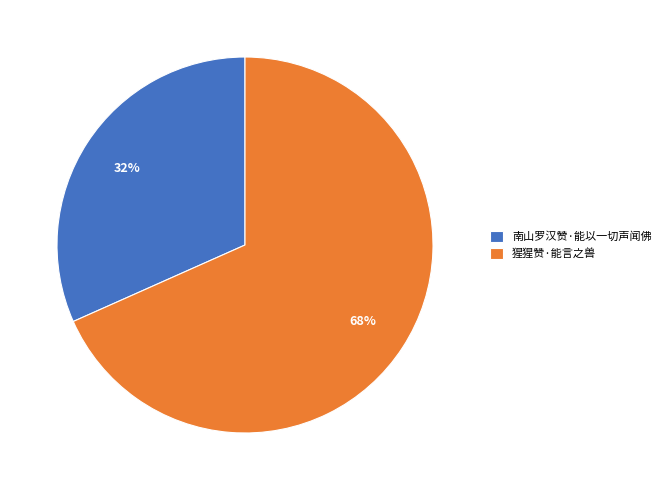

To the nearest percent, what is the combined percentage of 南山罗汉赞·能以一切声闻佛 and 猩猩赞·能言之兽?

100%